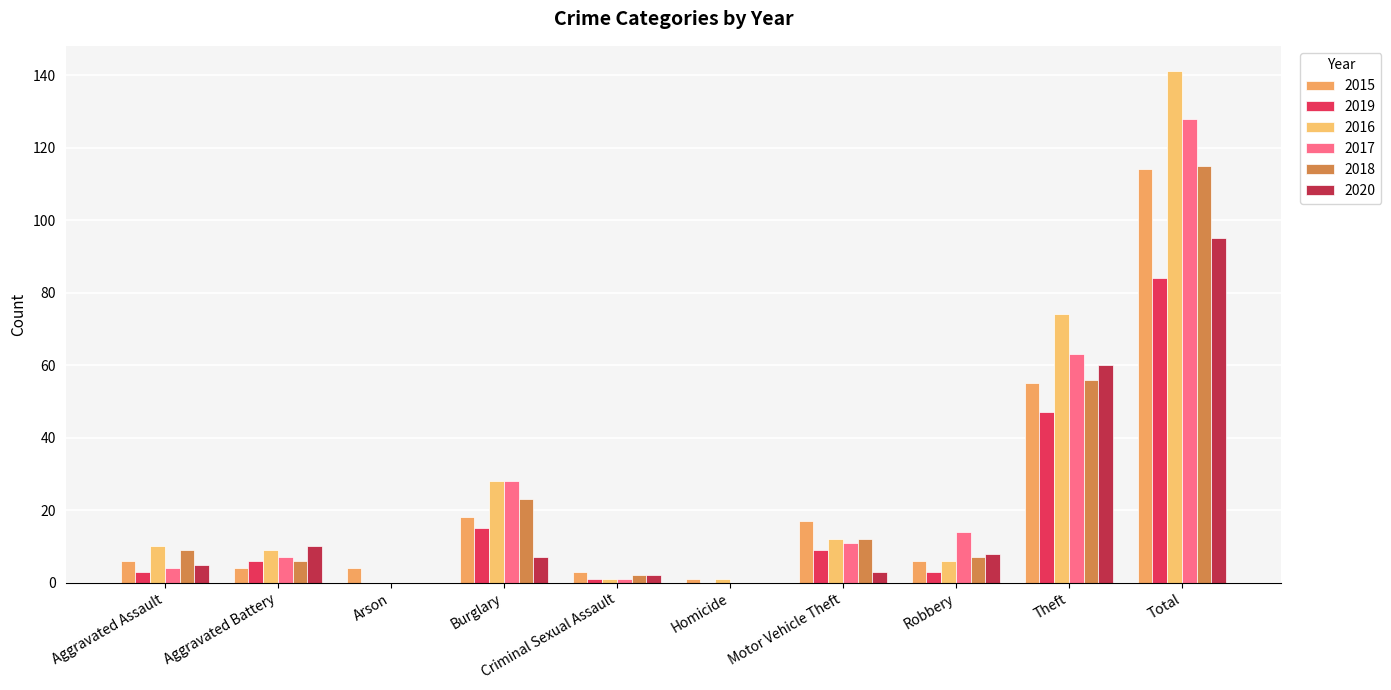

At which label is 2015 closest to 57?

Theft